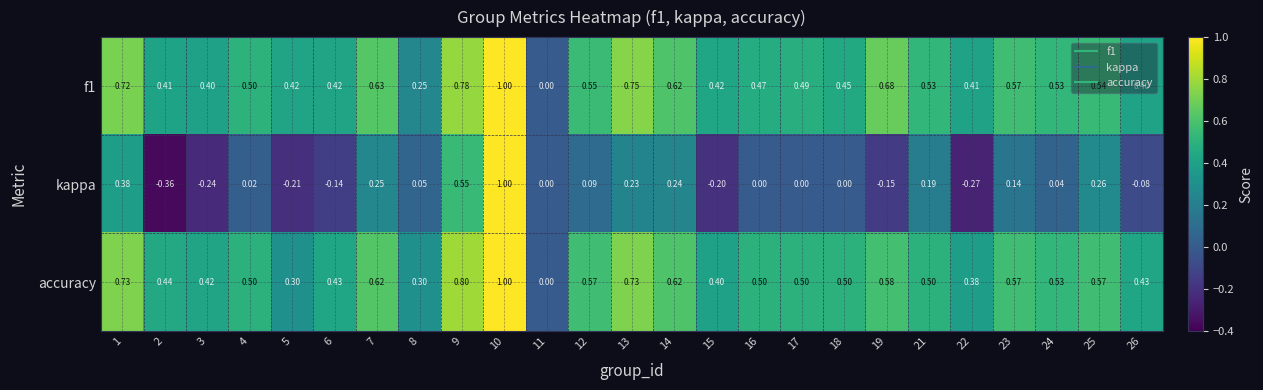

Between 21 and 23, which series saw the biggest shift?

accuracy